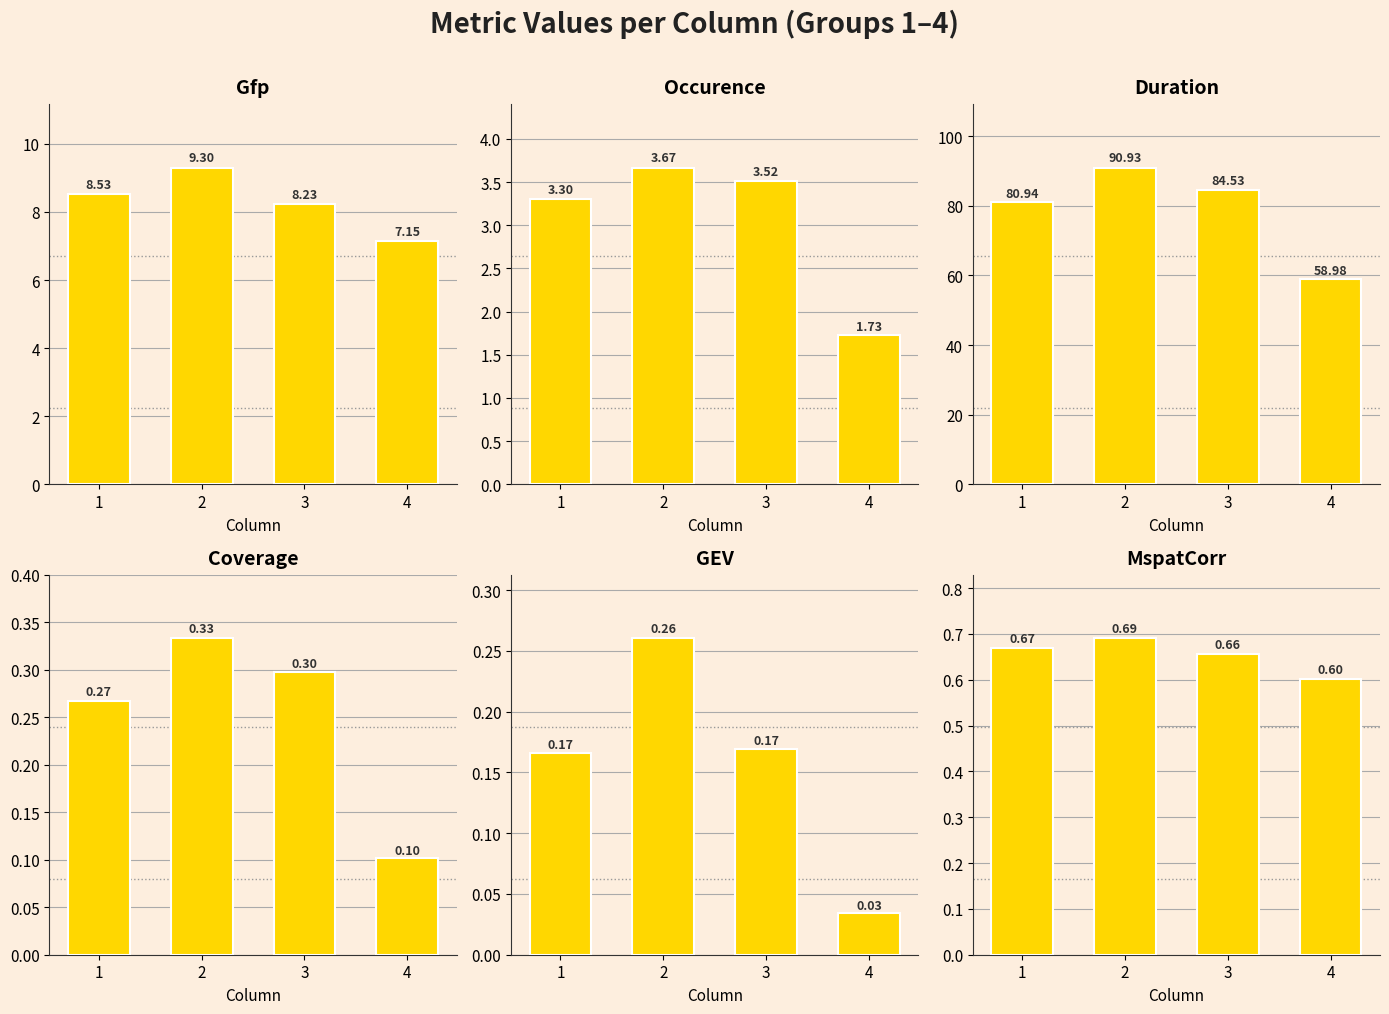

At 4, list the series in order from largest to smallest.

Duration, Gfp, Occurence, MspatCorr, Coverage, GEV